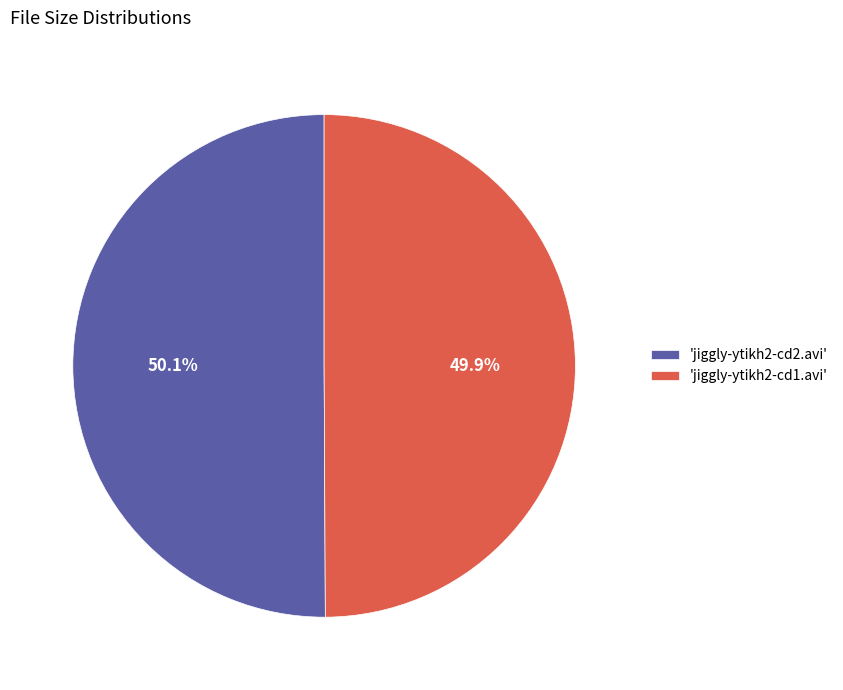

What is the ratio of the value at 'jiggly-ytikh2-cd1.avi' to the value at 'jiggly-ytikh2-cd2.avi'?

1.0